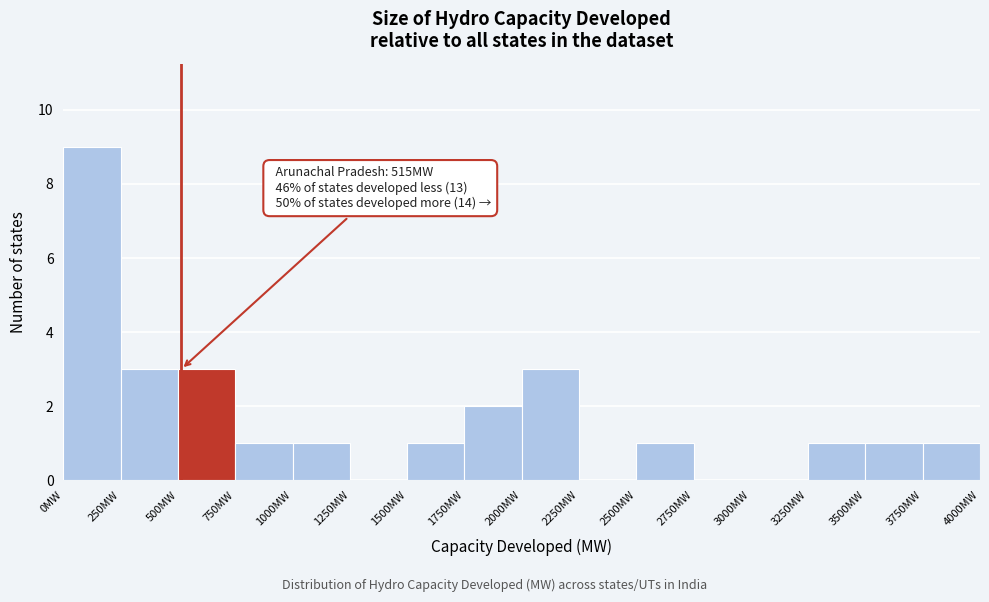

Which range on the x-axis has the tallest bar?

0 to 250